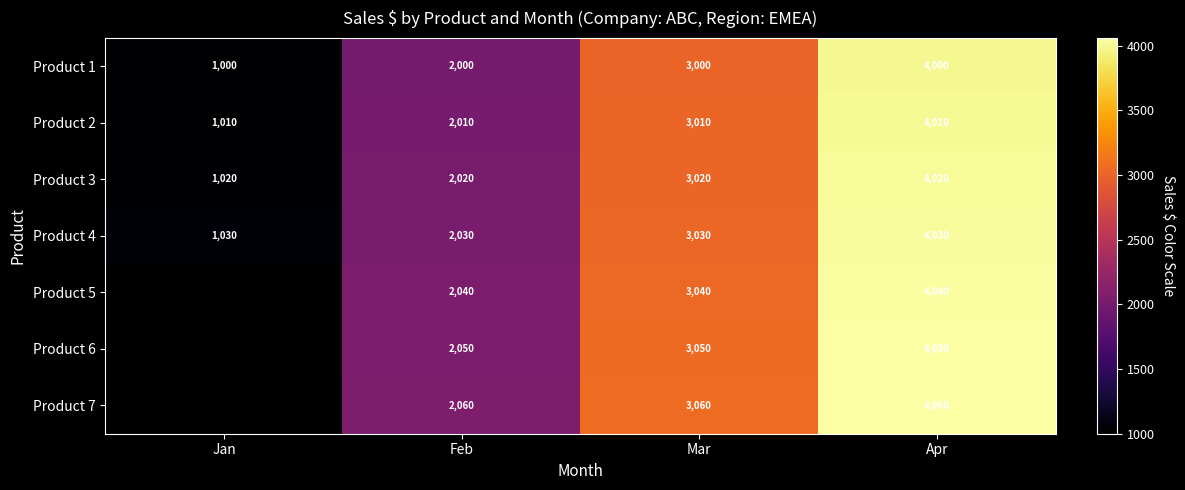

What is the maximum value for Product 4?

4030